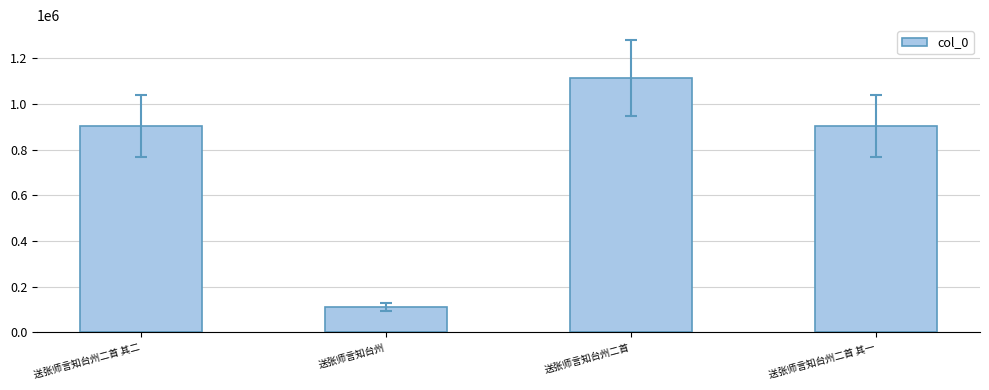

What is the minimum value shown in the chart?

110888